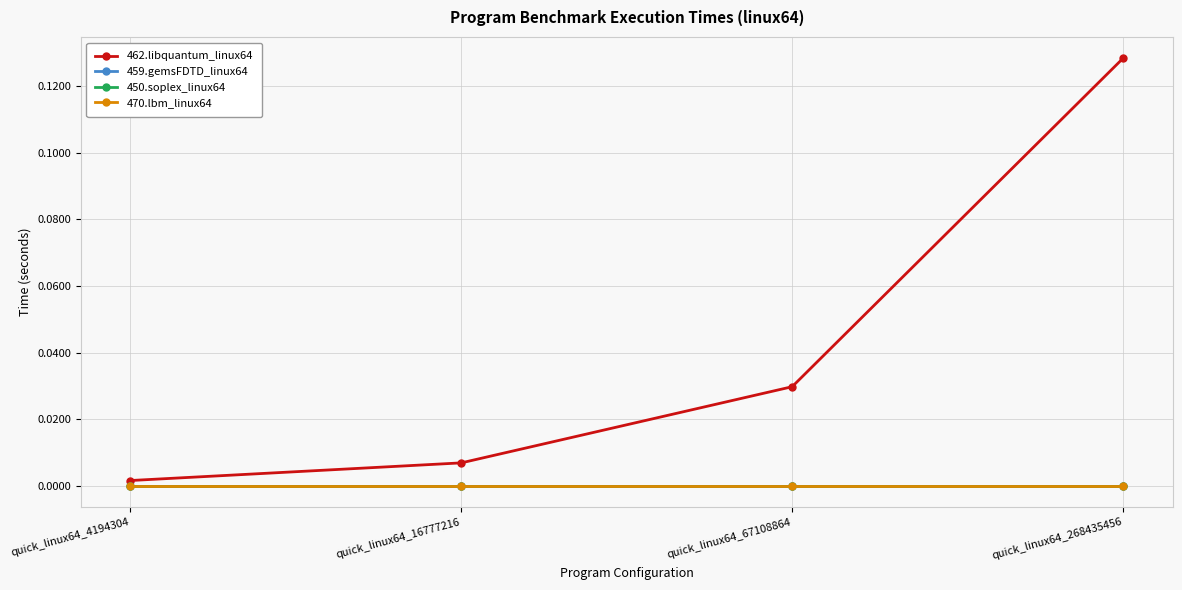

Is this an area chart (filled region under the line)?

No